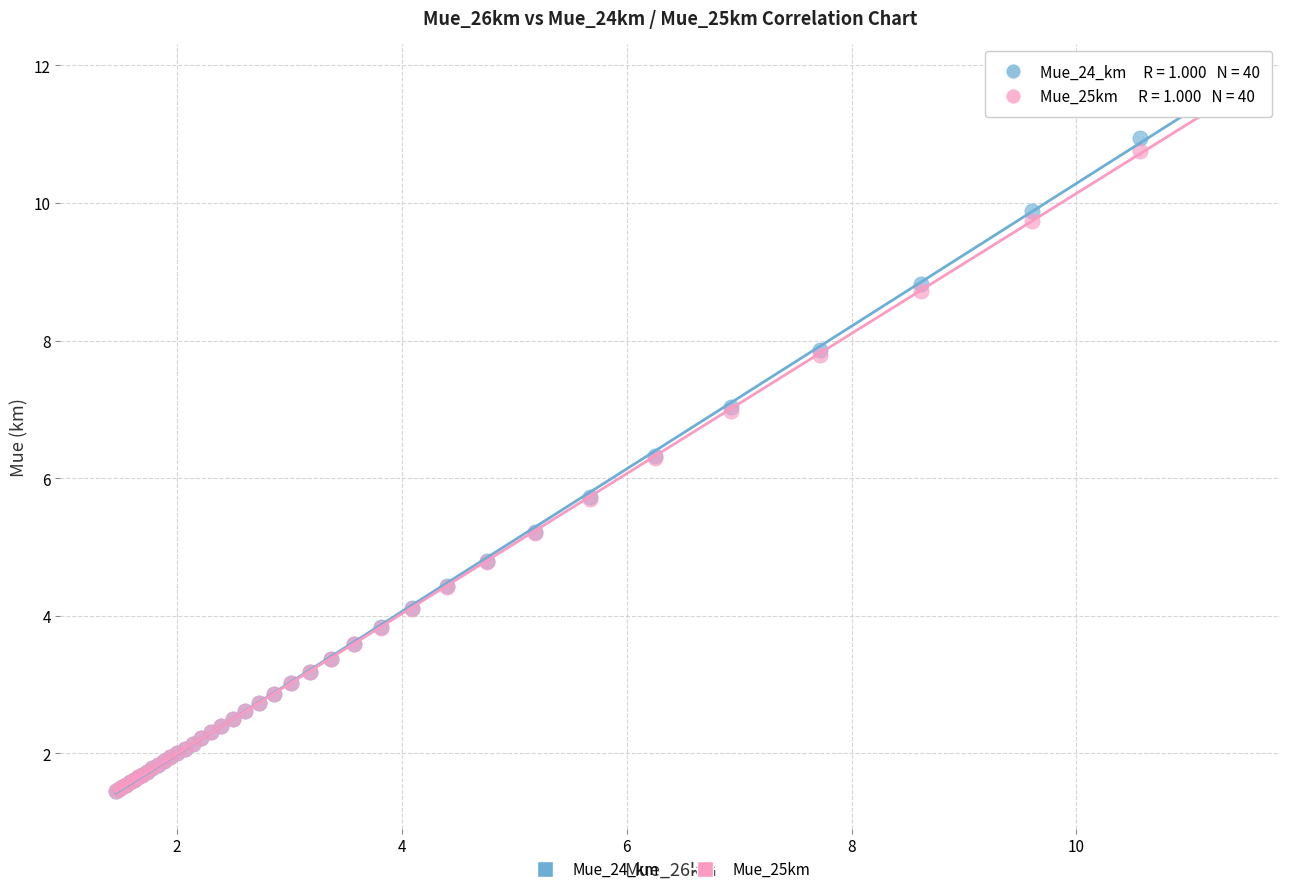

What are all the series names shown in the legend?

Mue_24_km, Mue_25km